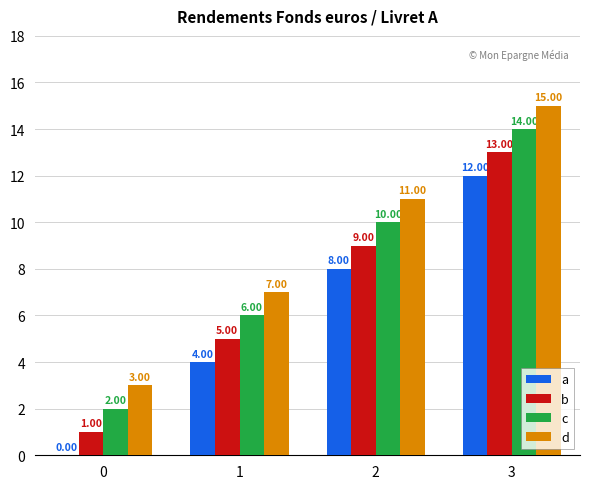

How many groups of bars are there?

4